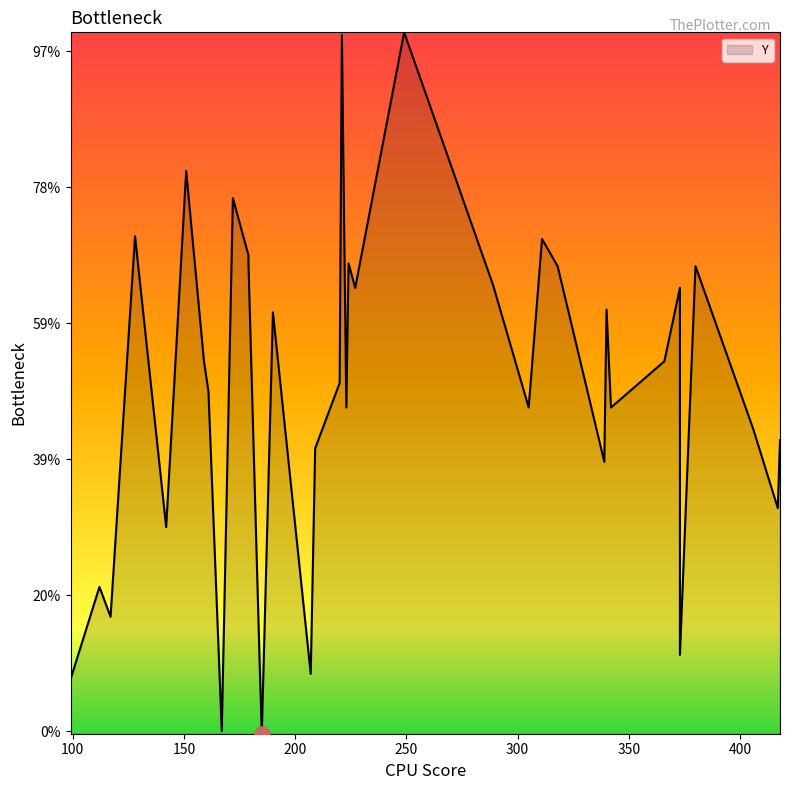

What is the ratio of the value at 311 to the value at 151?

0.9